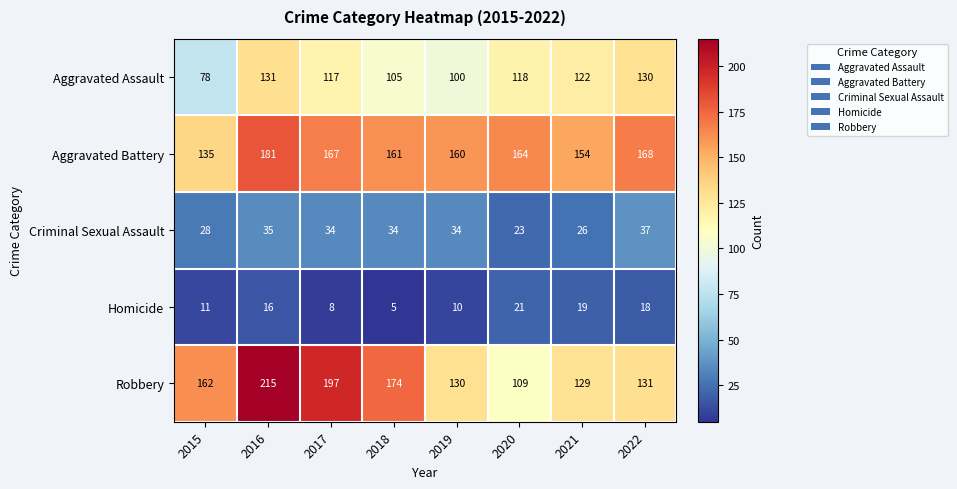

What is the difference between the highest and lowest values at 2022?

150